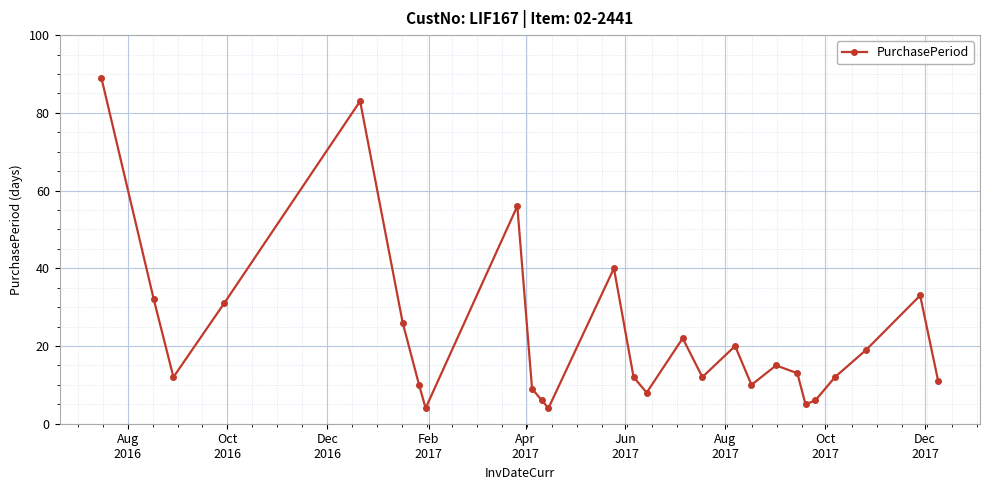

What is the value of the 7th point from the left?

10